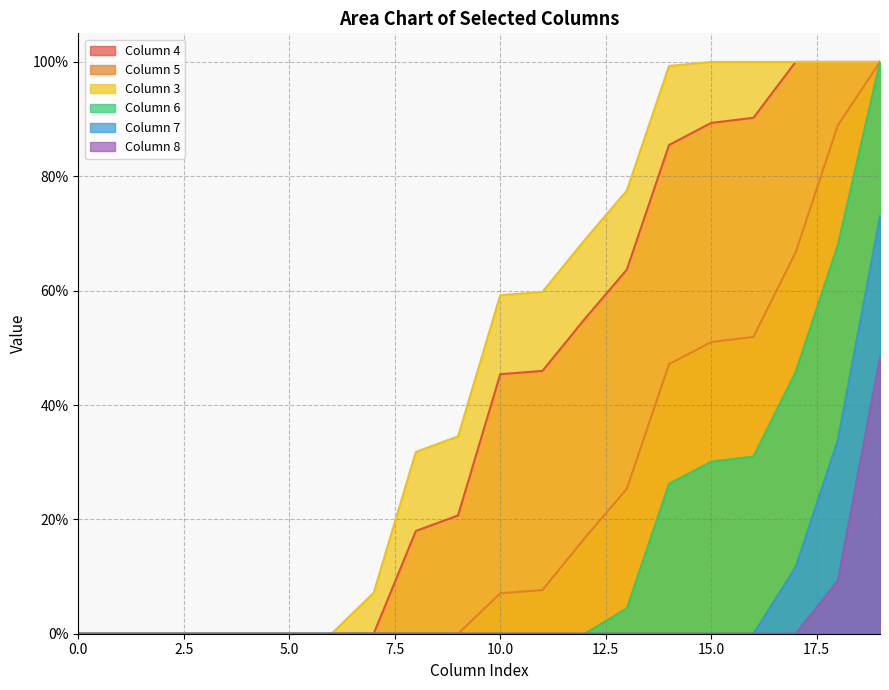

At how many categories does at least one series exceed 0?

13